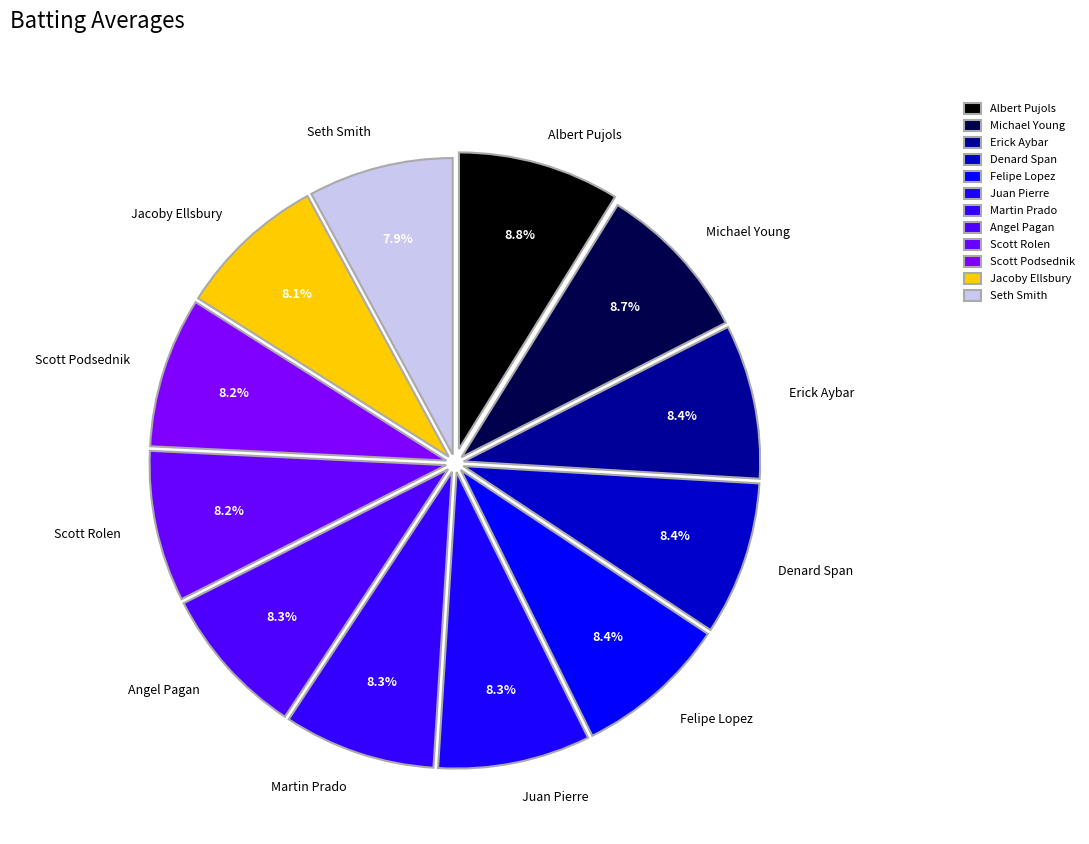

What percentage is the Martin Prado slice, to the nearest percent?

8%